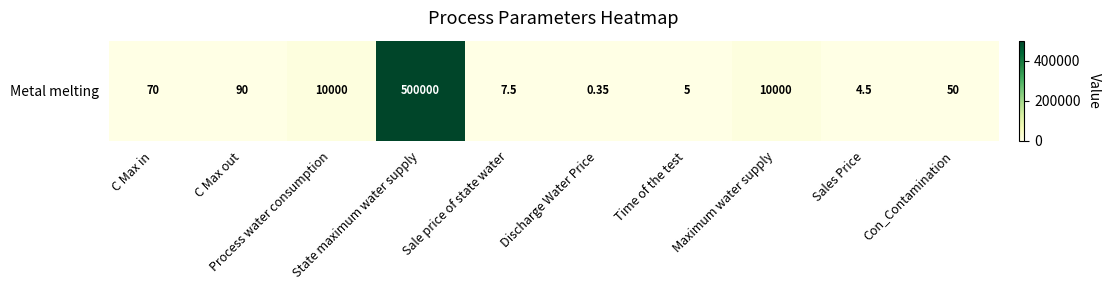

Rank the categories by value from lowest to highest.

Discharge Water Price, Sales Price, Time of the test, Sale price of state water, Con_Contamination, C Max in, C Max out, Process water consumption, Maximum water supply, State maximum water supply